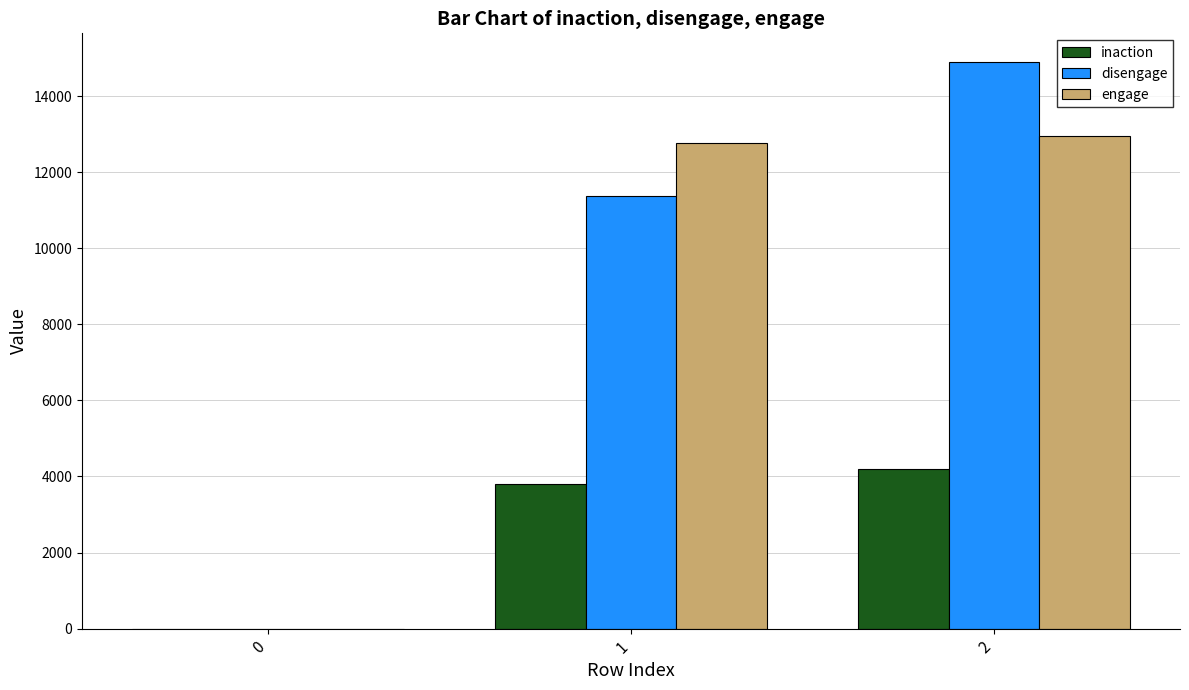

What is the sum of all engage values?

25713